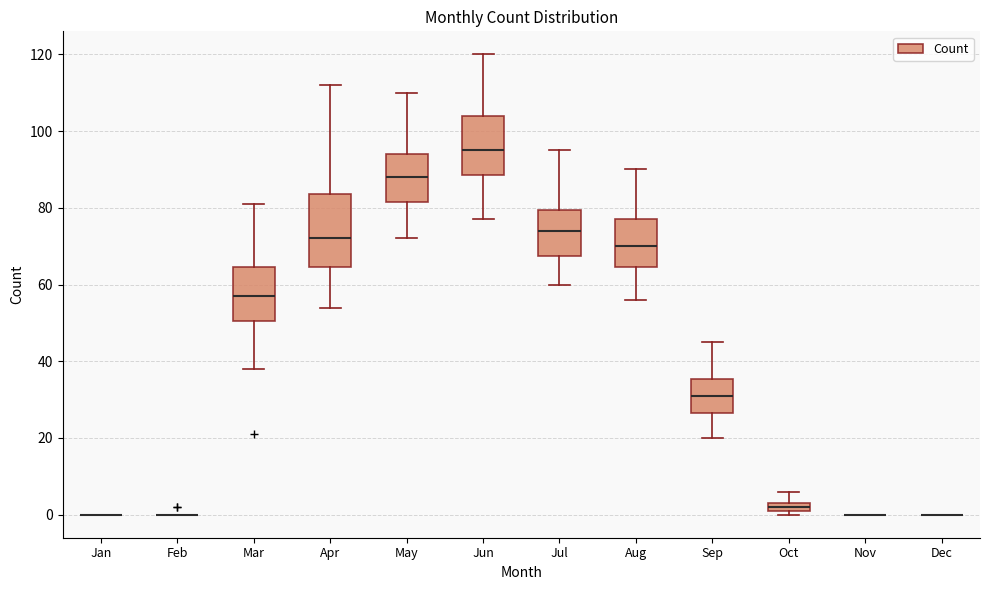

Comparing the boxes themselves (not the whiskers), which one is the tallest?

Apr